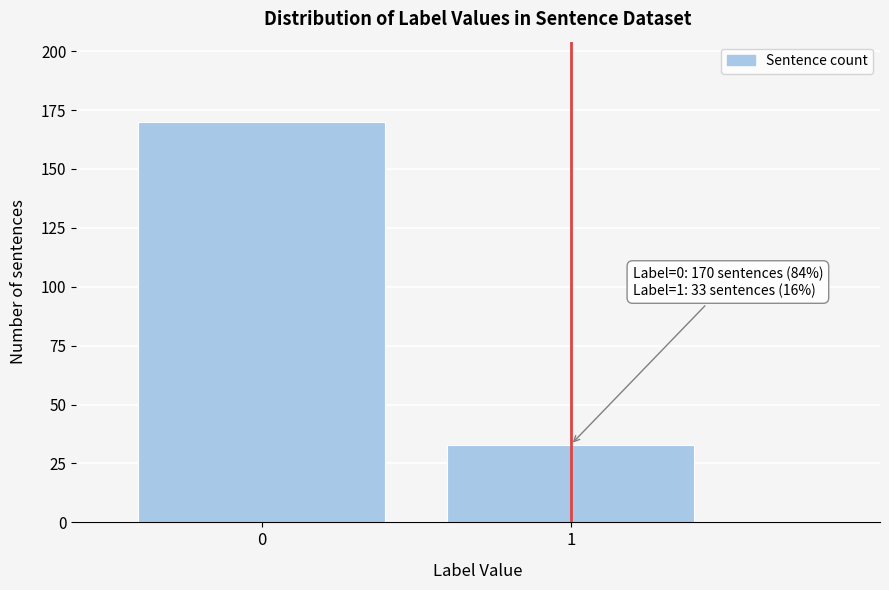

Reading left to right, what are all the values shown in this chart?

170	33